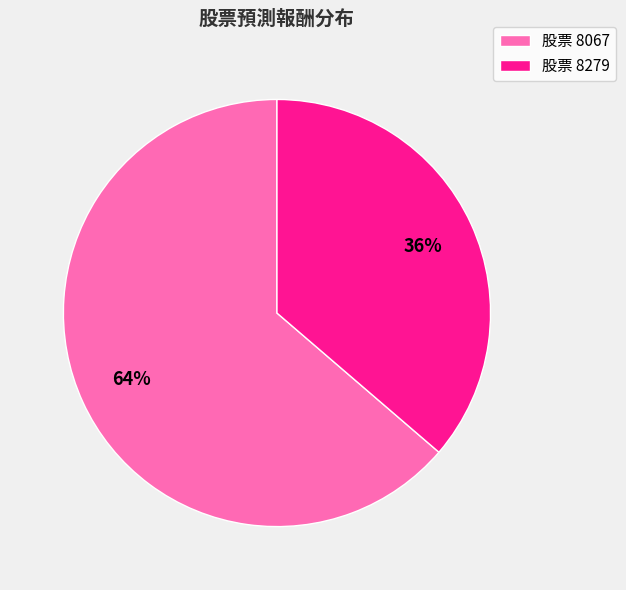

Between 股票 8279 and 股票 8067, which is larger?

股票 8067